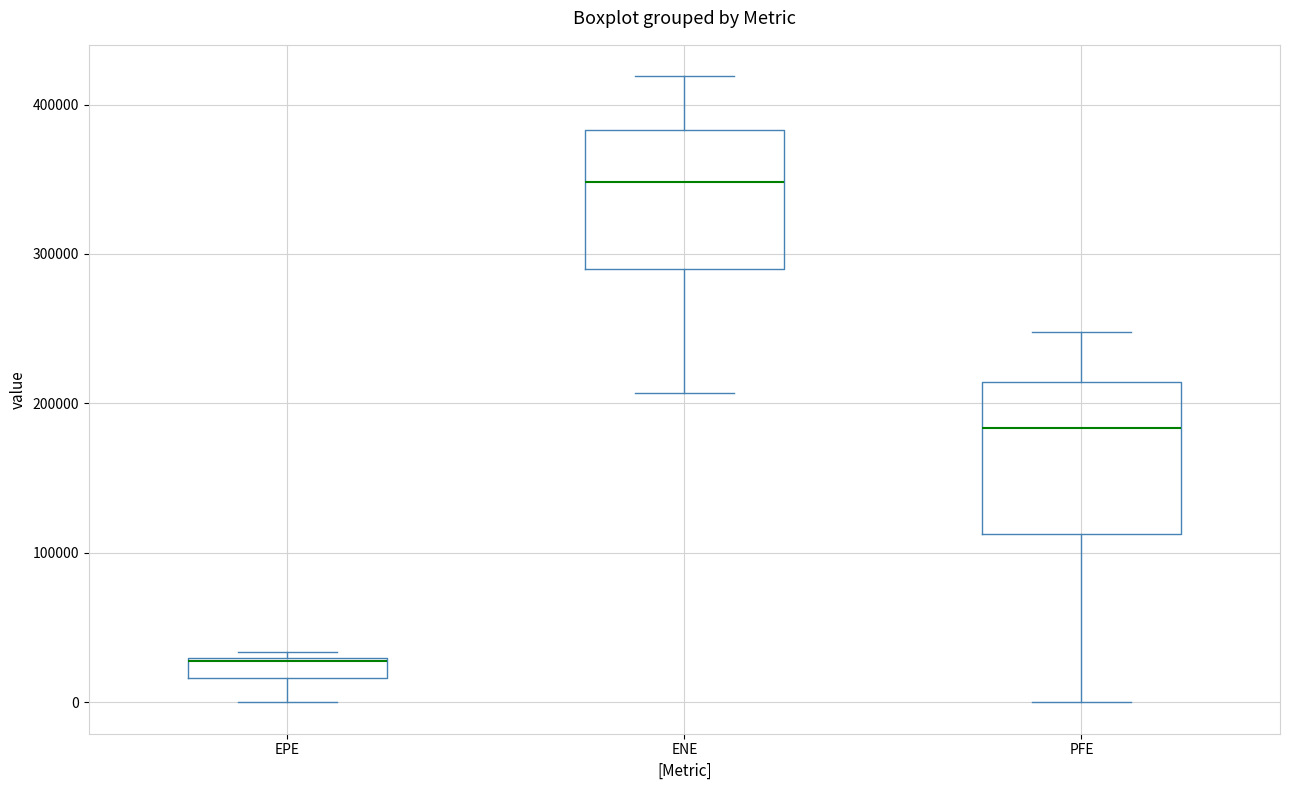

Which box's median line is the lowest?

EPE